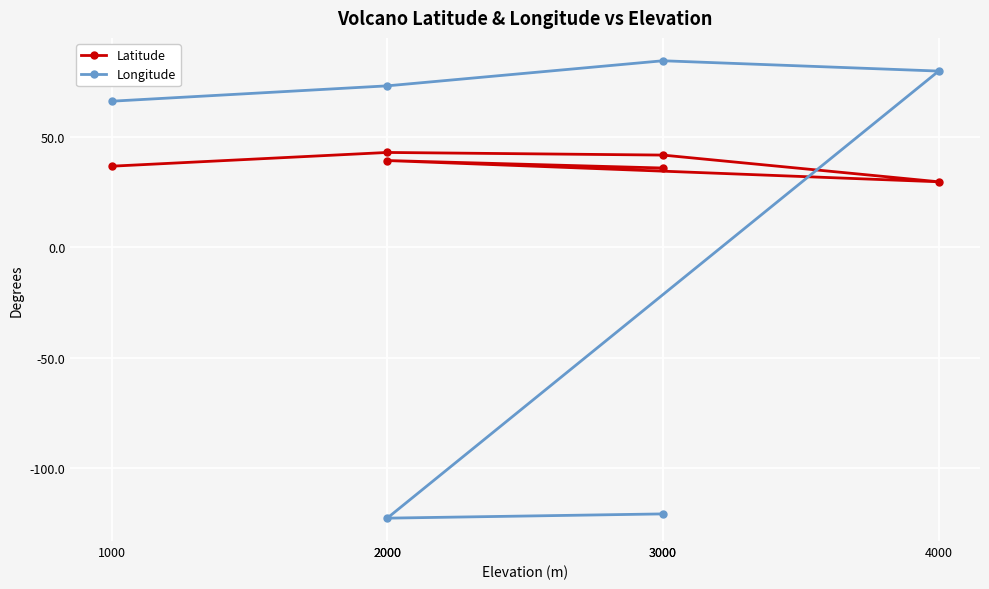

What is the minimum value for Latitude?

29.8